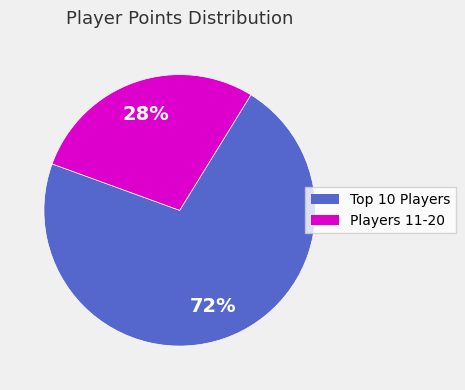

Does any single category account for the majority?

Yes